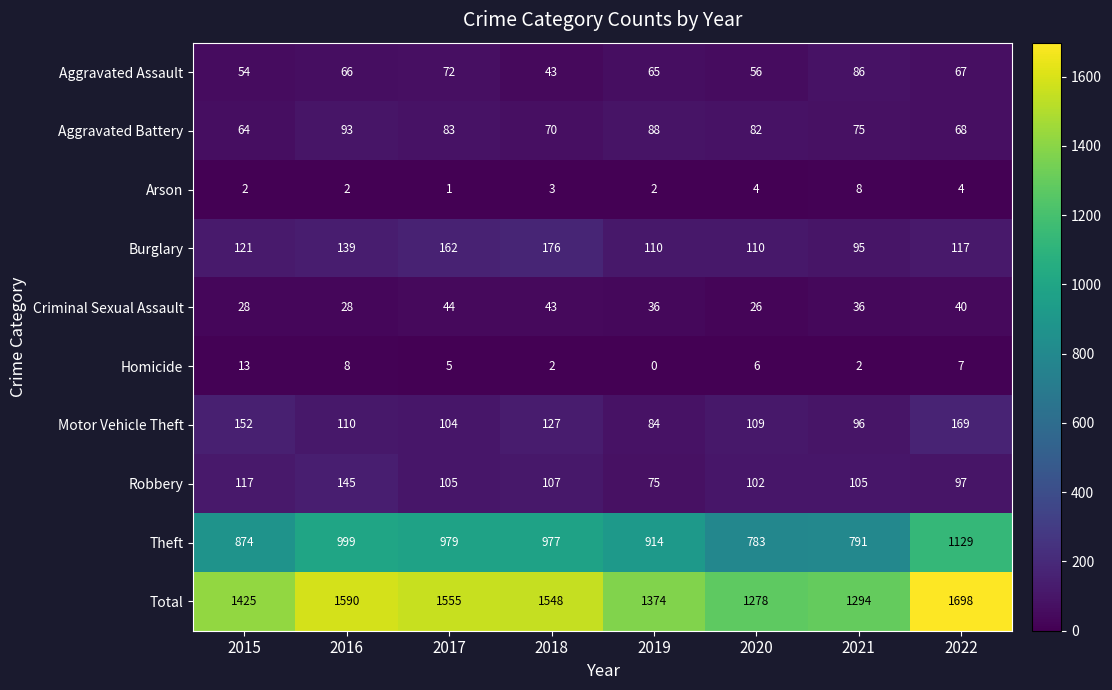

What is the difference between the second highest and minimum values in the Criminal Sexual Assault series?

17